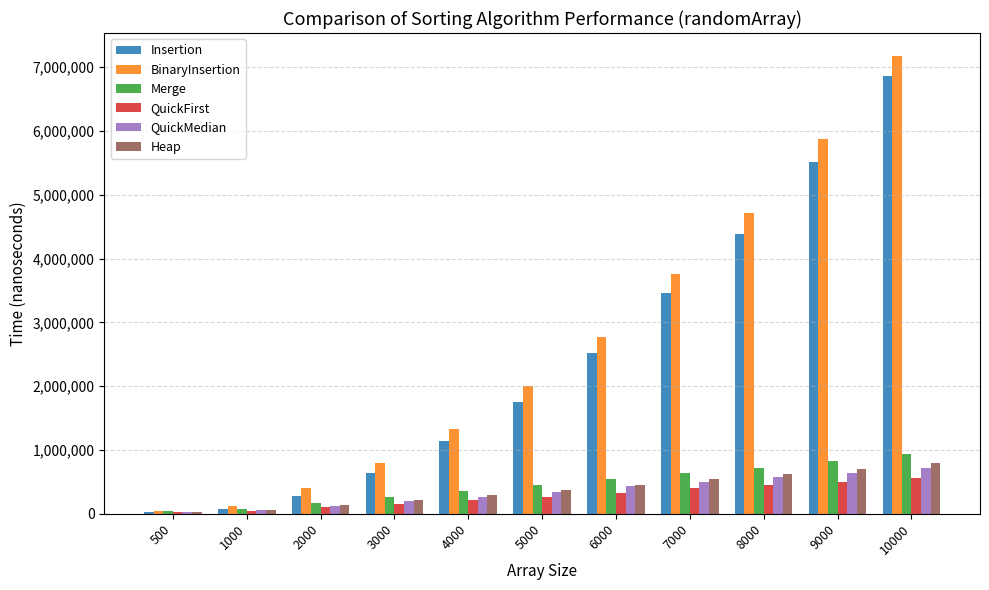

At which category is the sum across all series the highest?

10000